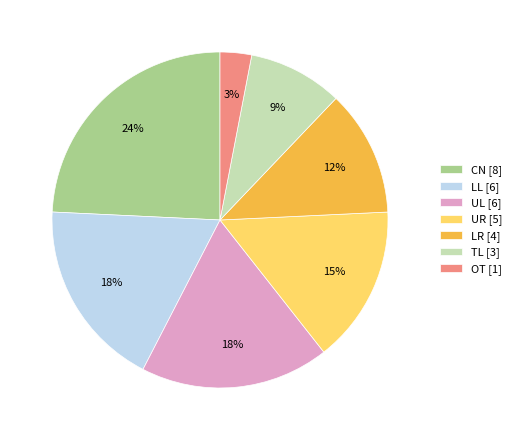

Is it true that LR is 12% of the pie?

True